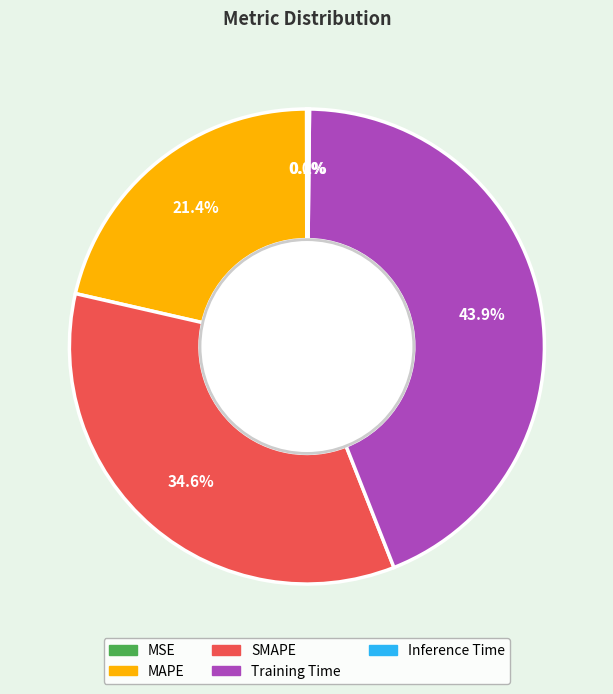

Is it true that SMAPE is 35% of the pie?

True